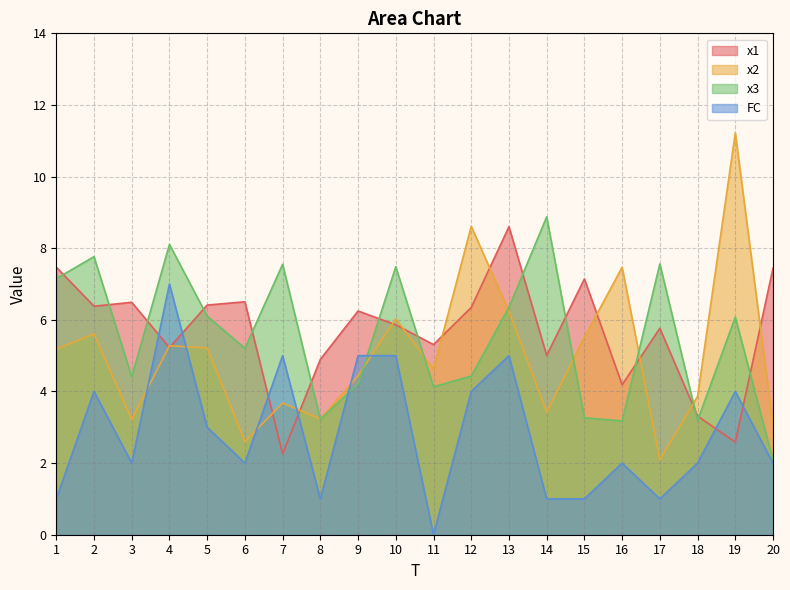

True or false: x3 has a value of 3.2 at 10.

False